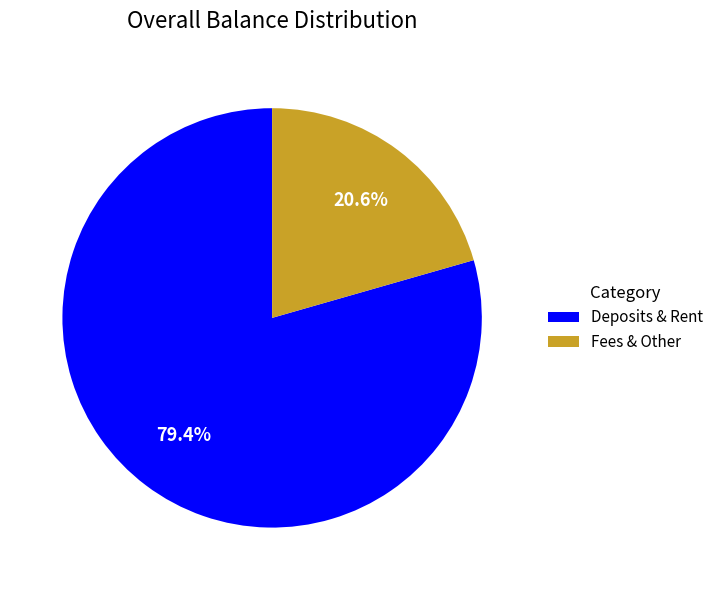

Is there a majority slice in this chart?

Yes